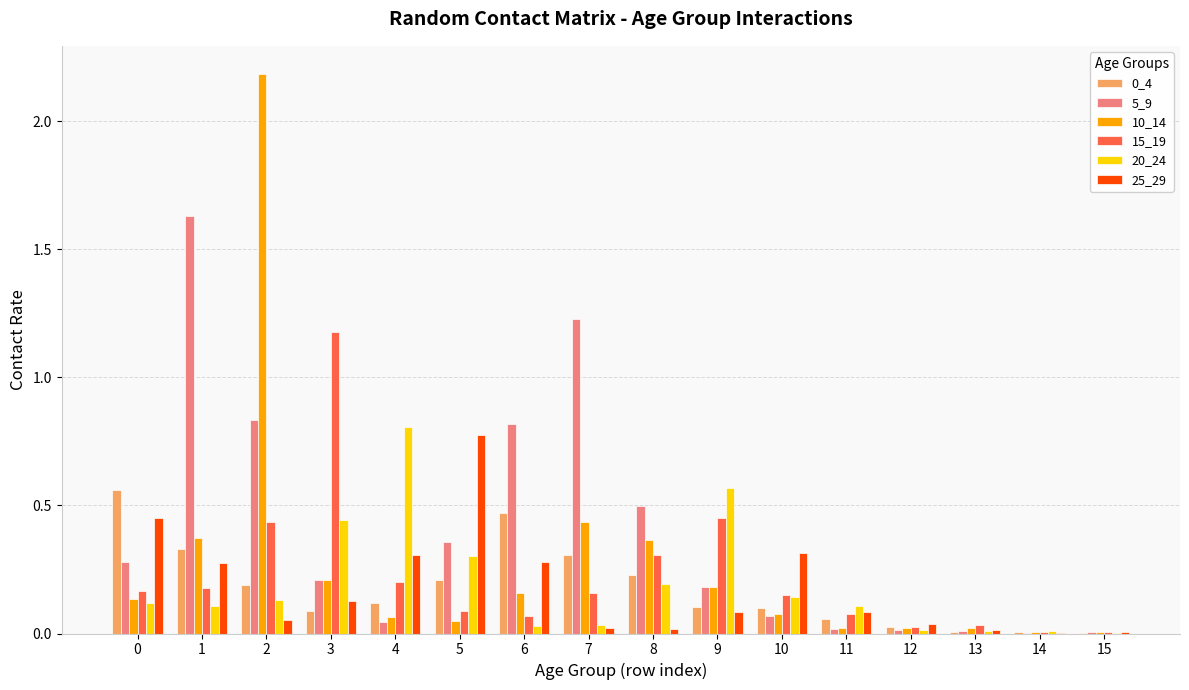

Is it true that 15_19 equals 0.0 at 11?

False